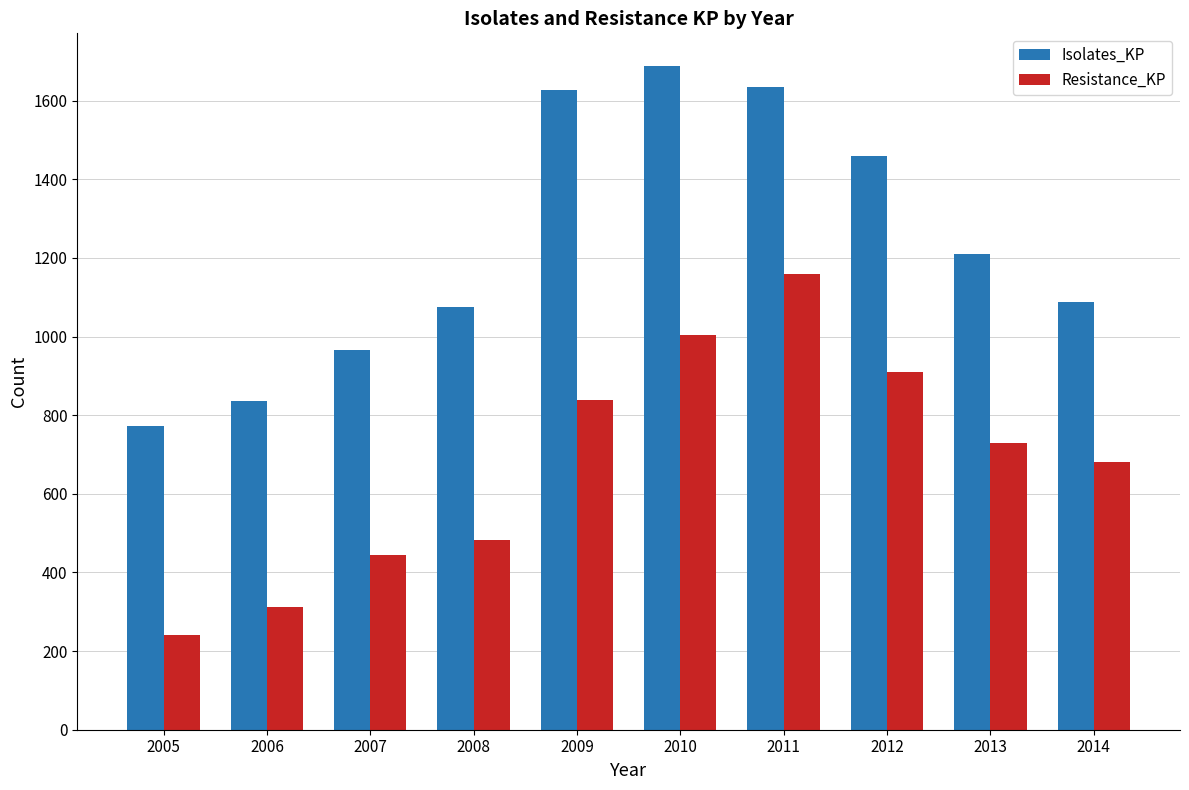

Are the bars horizontal?

No